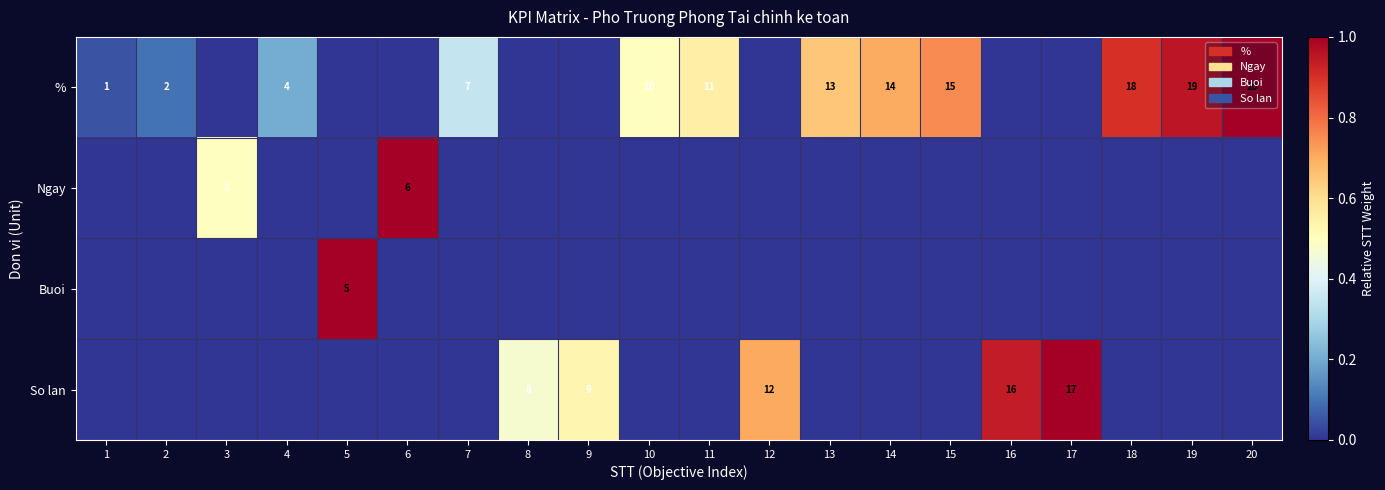

The % series shows 26 at 20. True or false?

False